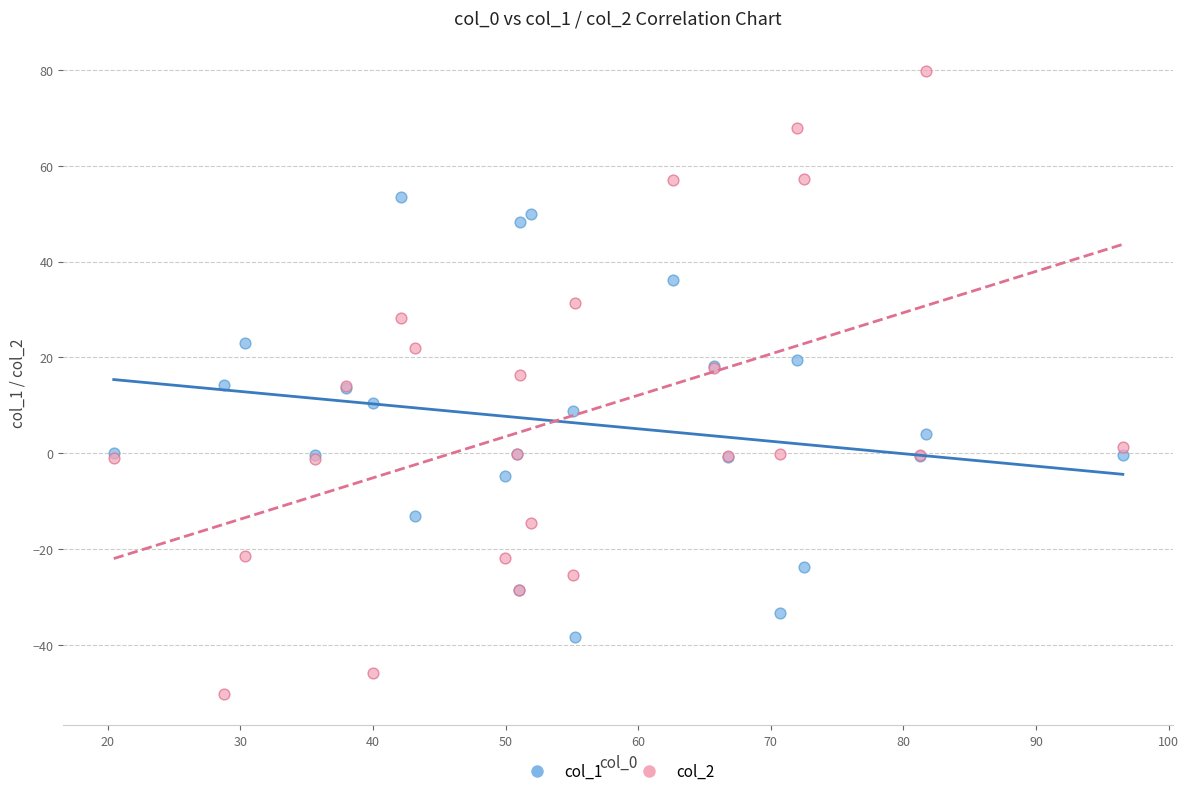

What are all the series names shown in the legend?

col_1, col_2